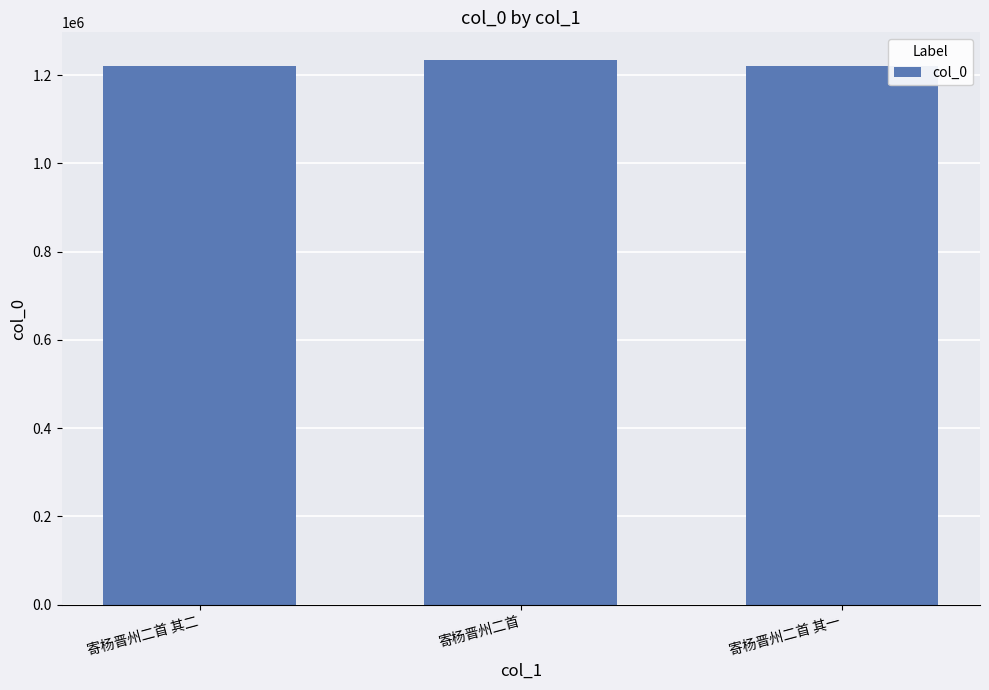

Which has a higher value, 寄杨晋州二首 其二 or 寄杨晋州二首?

寄杨晋州二首